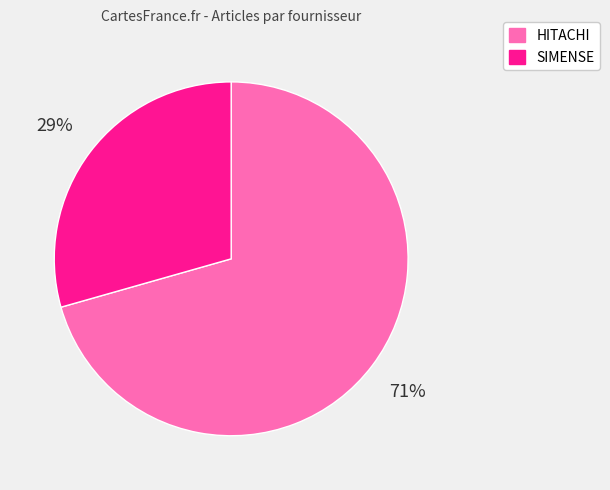

Which has a higher value, SIMENSE or HITACHI?

HITACHI